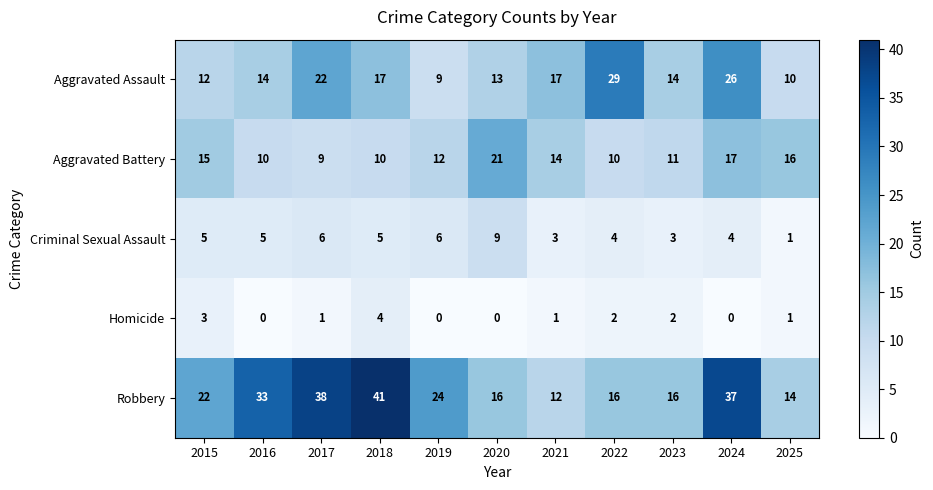

What is the difference between the highest and lowest values at 2025?

15